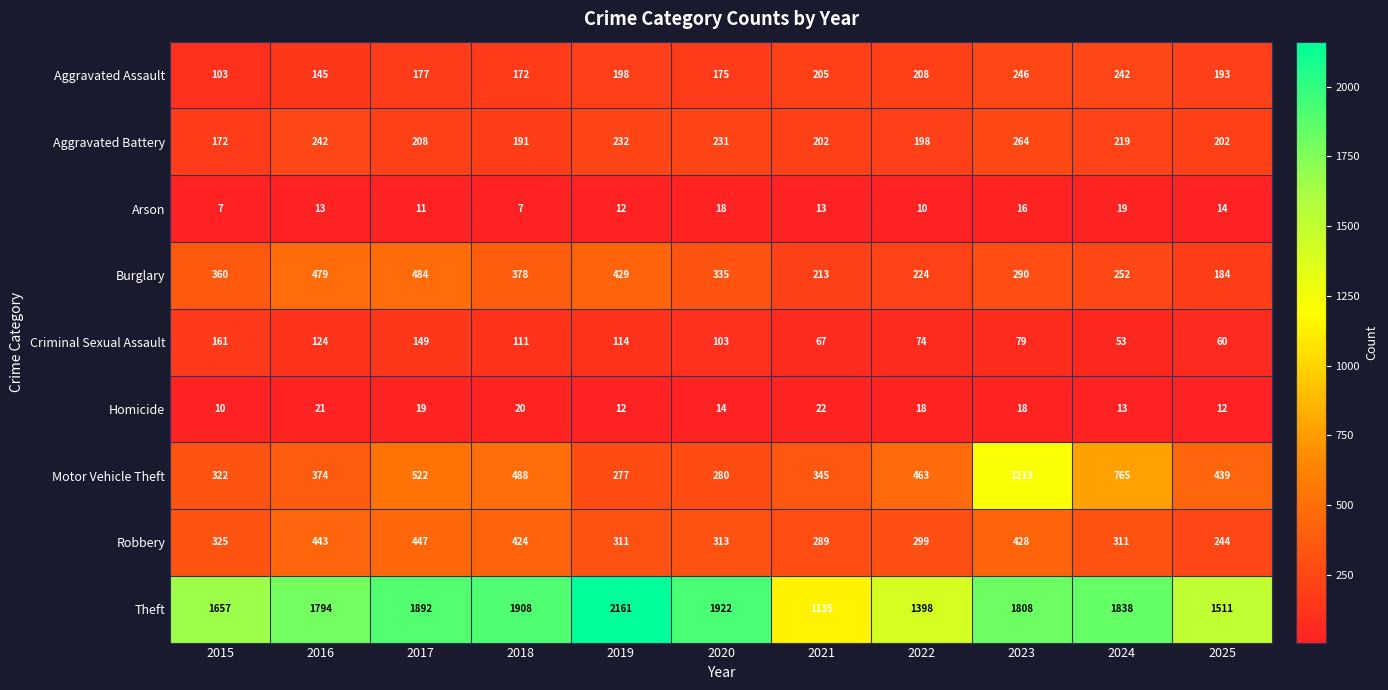

What is the difference between the Theft values at 2019 and 2017?

269